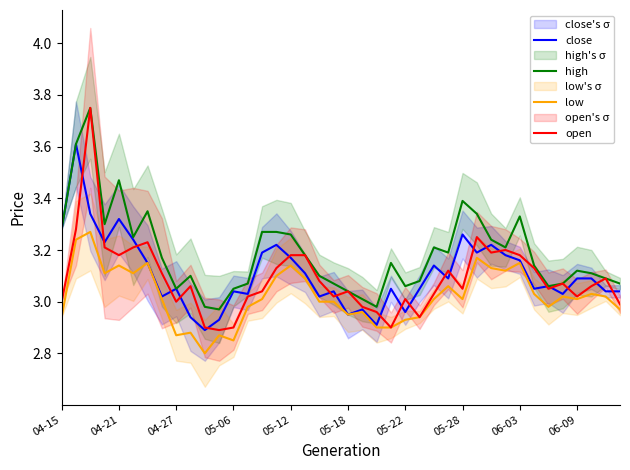

In low, how many points are higher than both neighbors (excluding endpoints)?

12